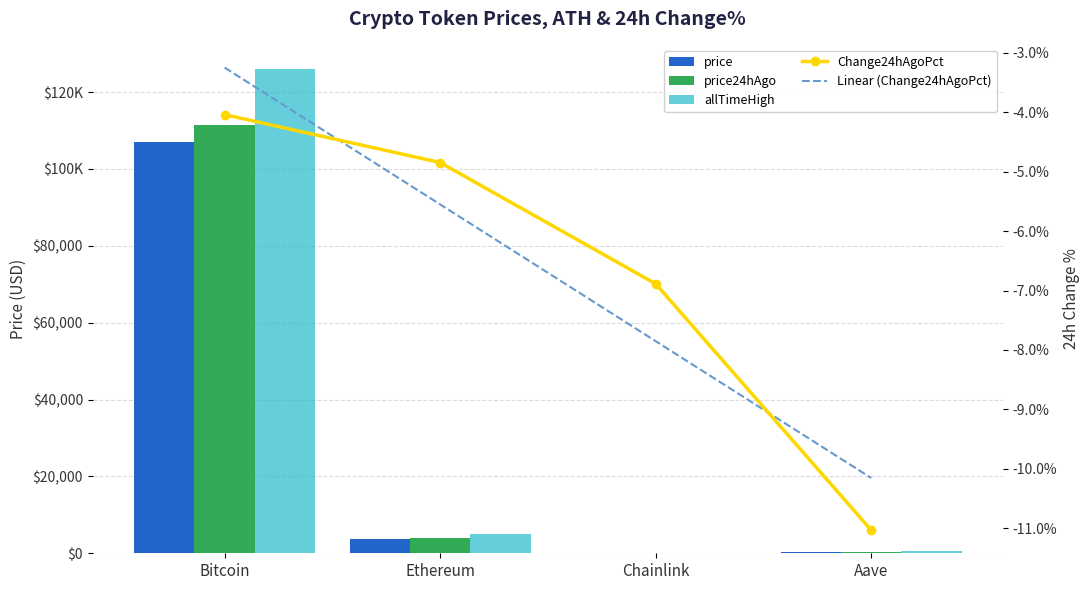

At which label is Linear (Change24hAgoPct) closest to -6?

Ethereum